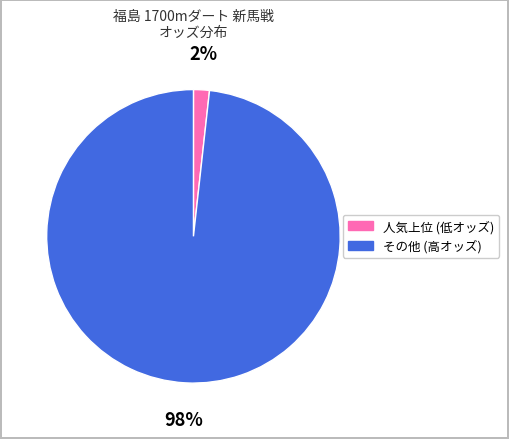

Count the number of slices in the pie.

2